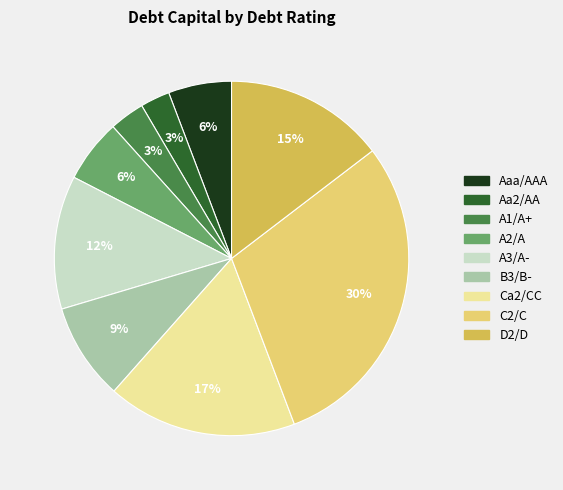

The A3/A- slice represents 24% of the pie. True or false?

False